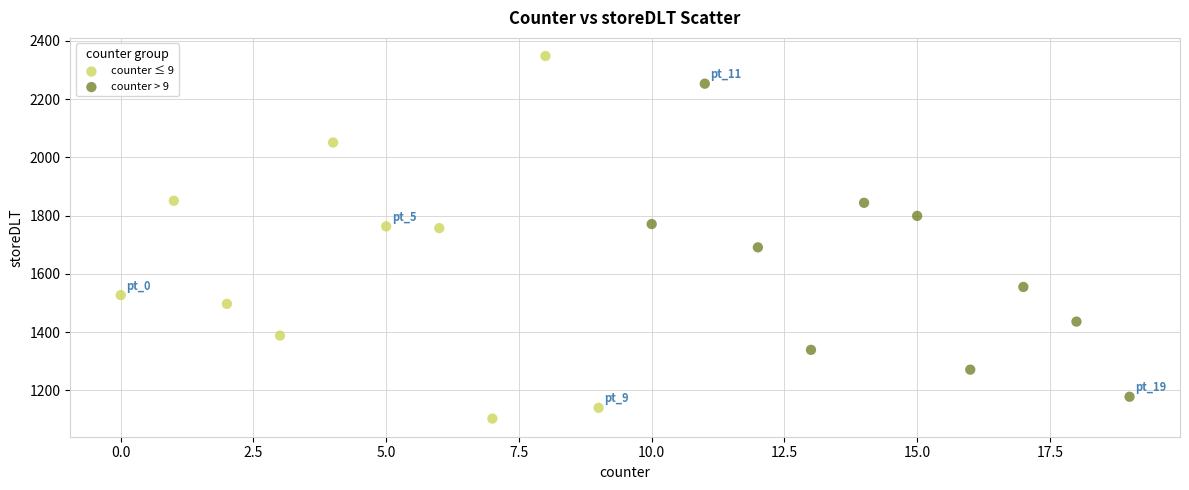

Which series contains the highest Y value?

counter ≤ 9